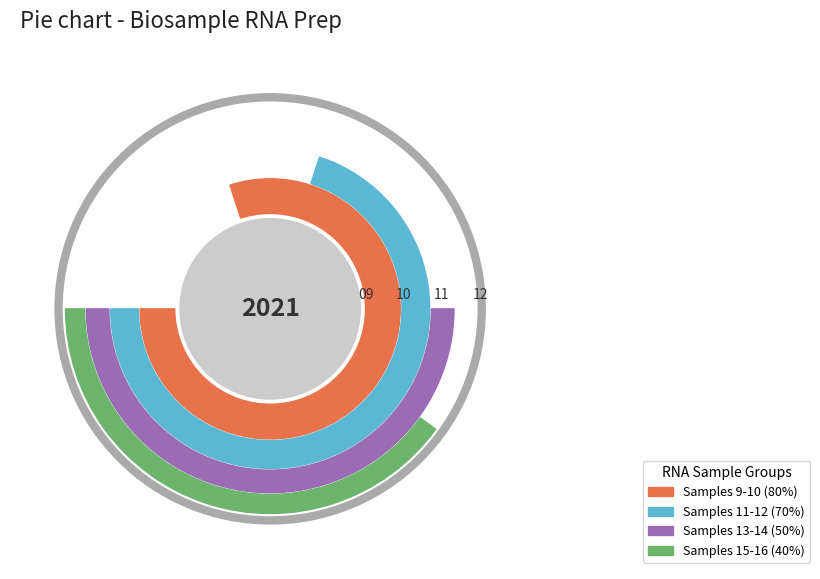

What is the change in value from 9 to 11?

+2